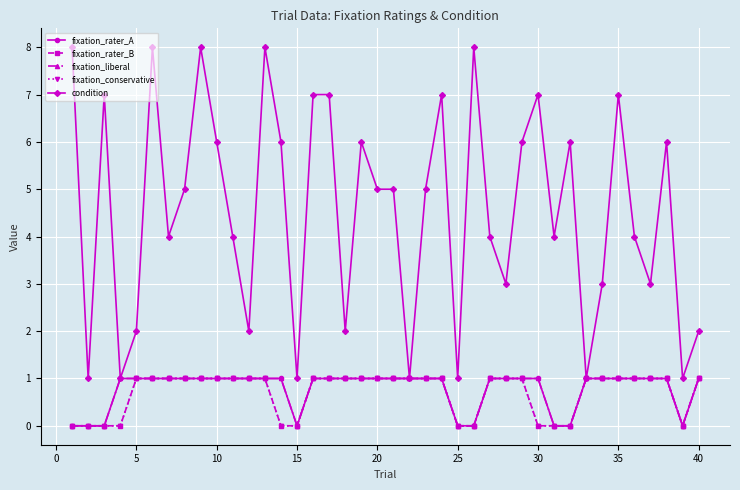

How many lines are shown in the chart?

5